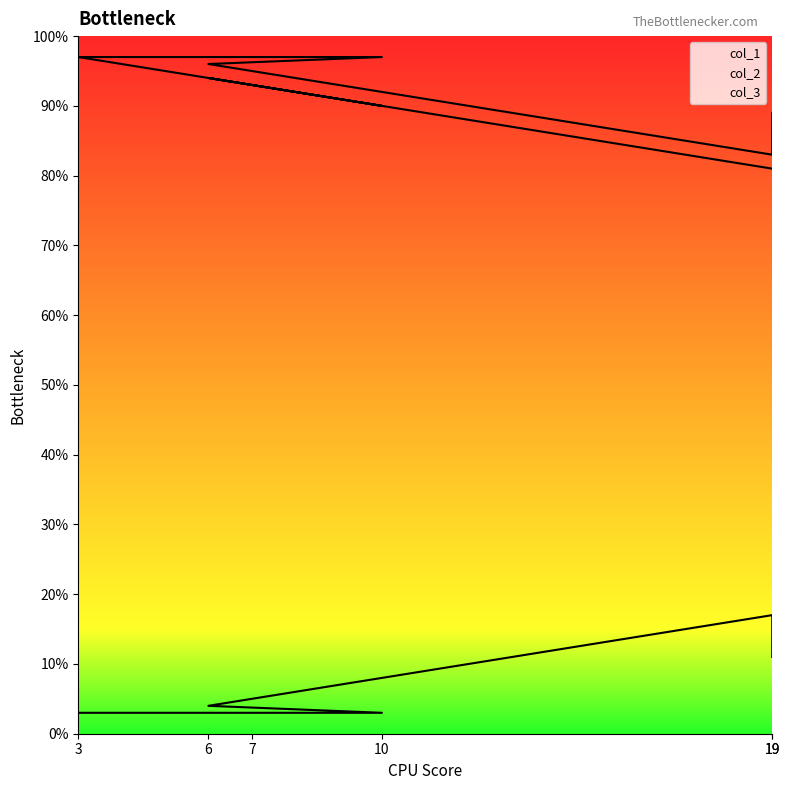

What is the total value across all series at 7?

193